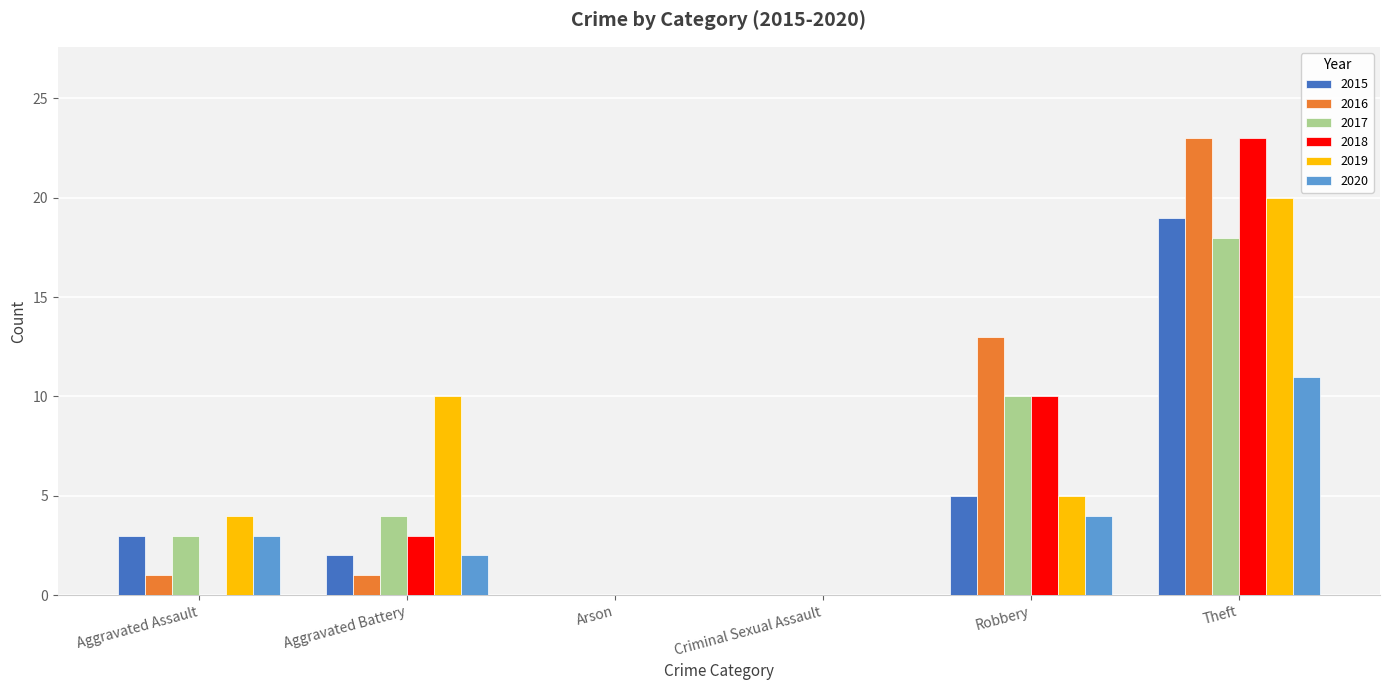

Which category has the highest value in the 2018 series?

Theft